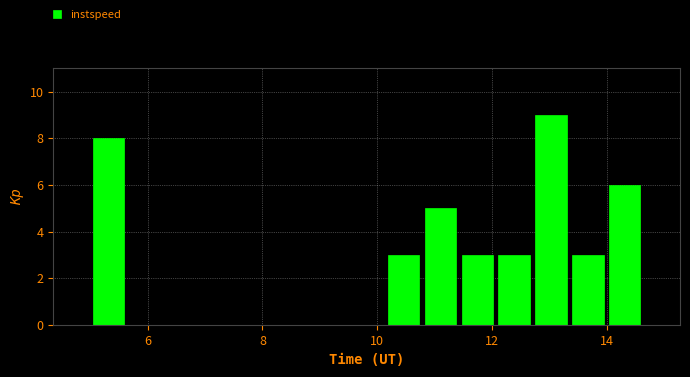

Around what value on the x-axis is the tallest bar? Give the approximate position of its centre, as read against the axis.

13.0